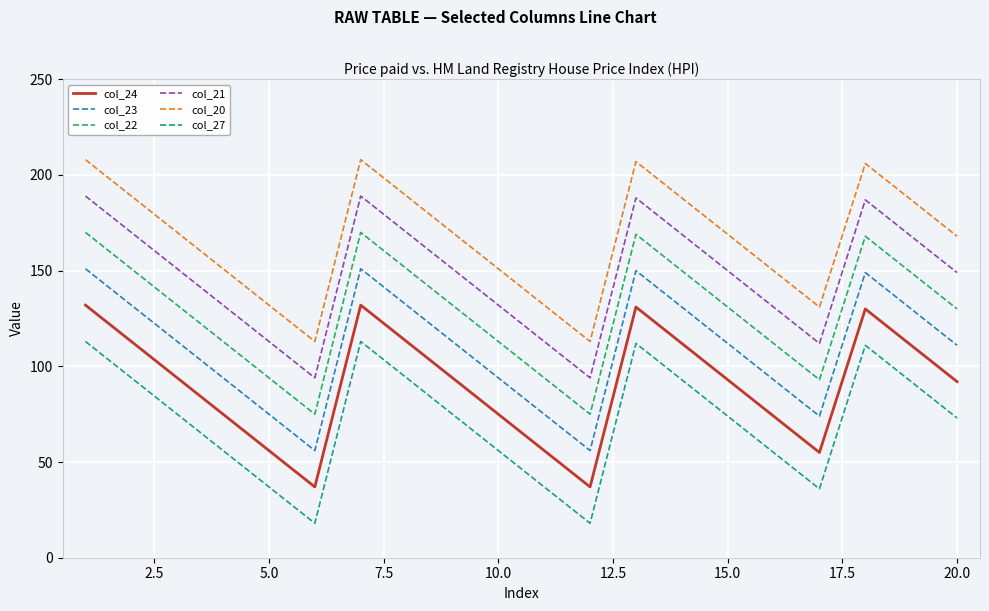

What is the greatest value displayed?

208